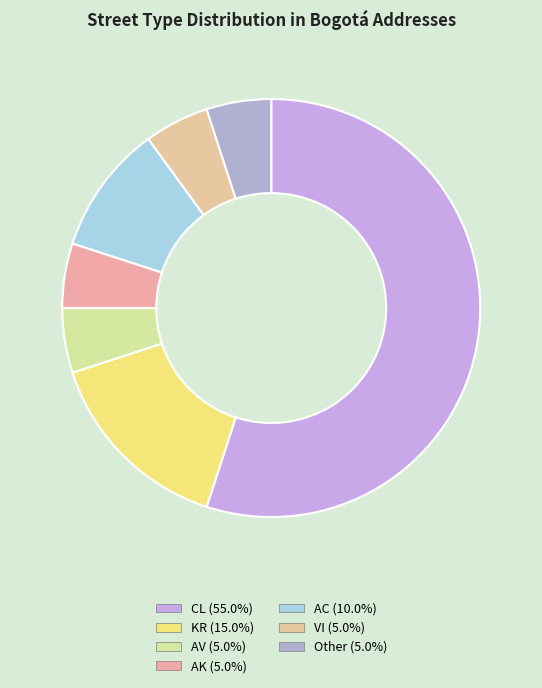

Combined, do CL and KR account for over 50%?

Yes